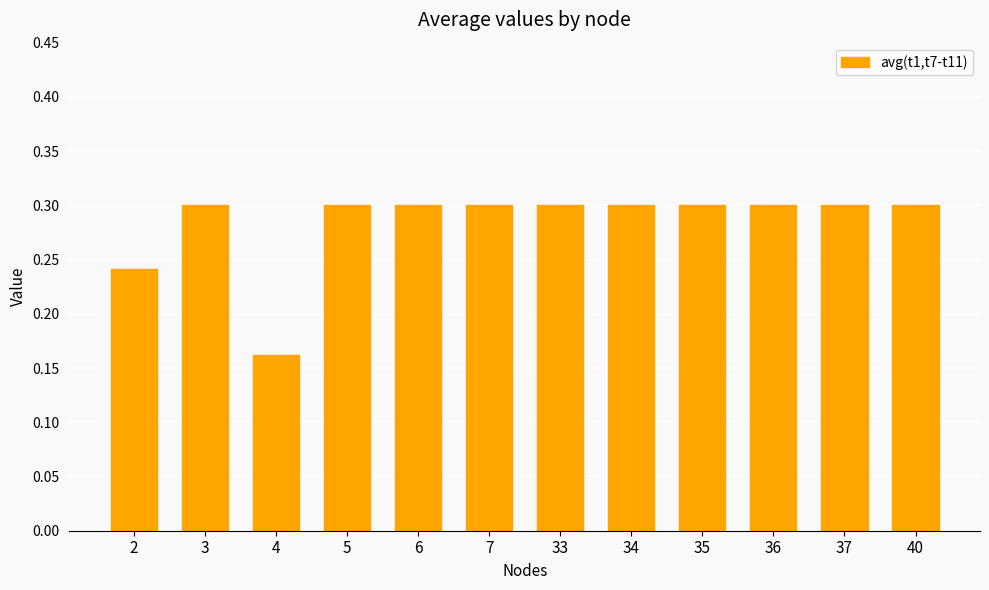

What is the value of the 2nd bar from the left?

0.3